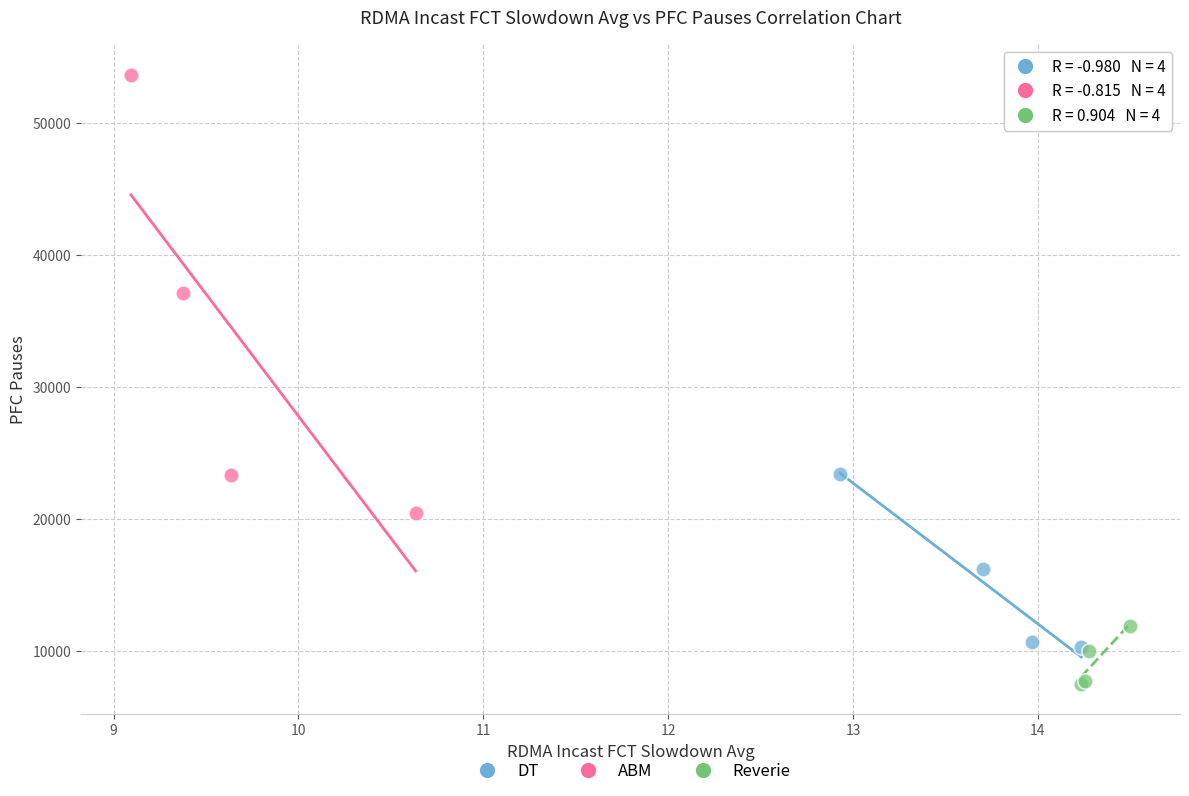

What are all the series names shown in the legend?

DT, ABM, Reverie